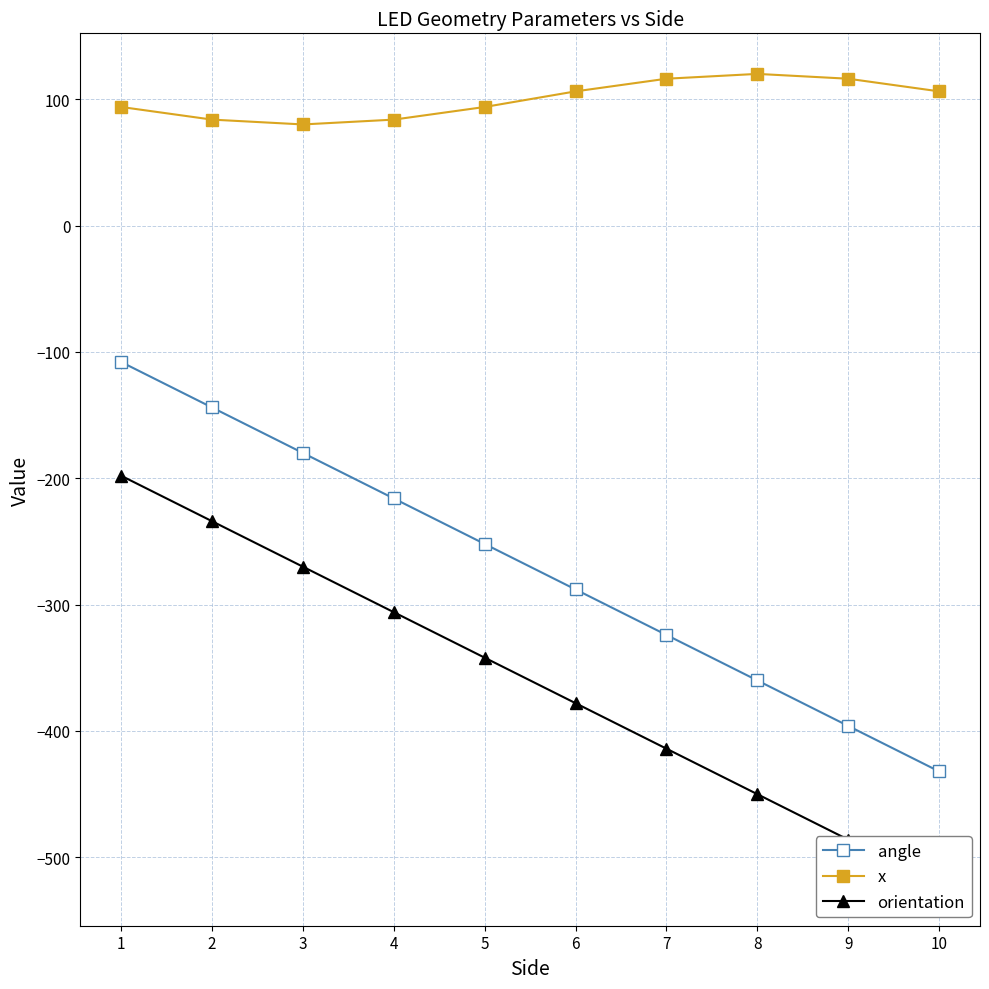

Does the chart have visible grid lines?

Yes